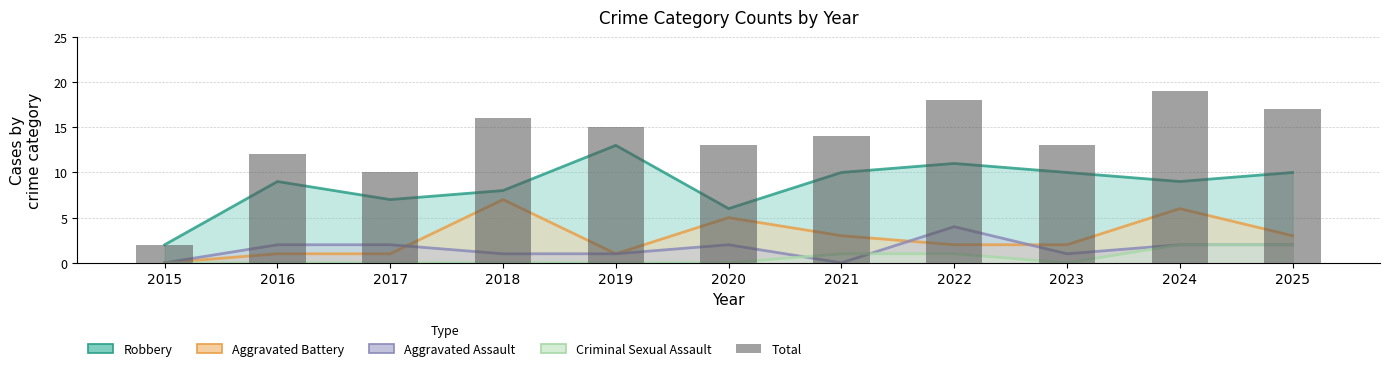

Where is the data nearest to the value 10?

2017